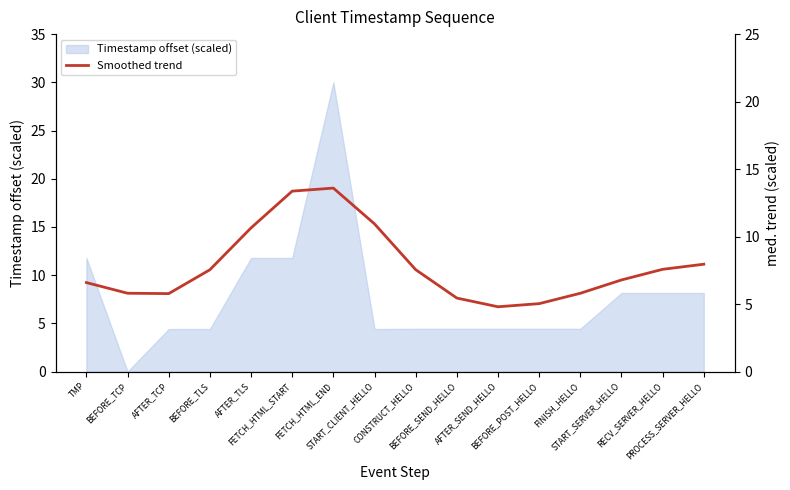

How many categories are shown in the chart?

16